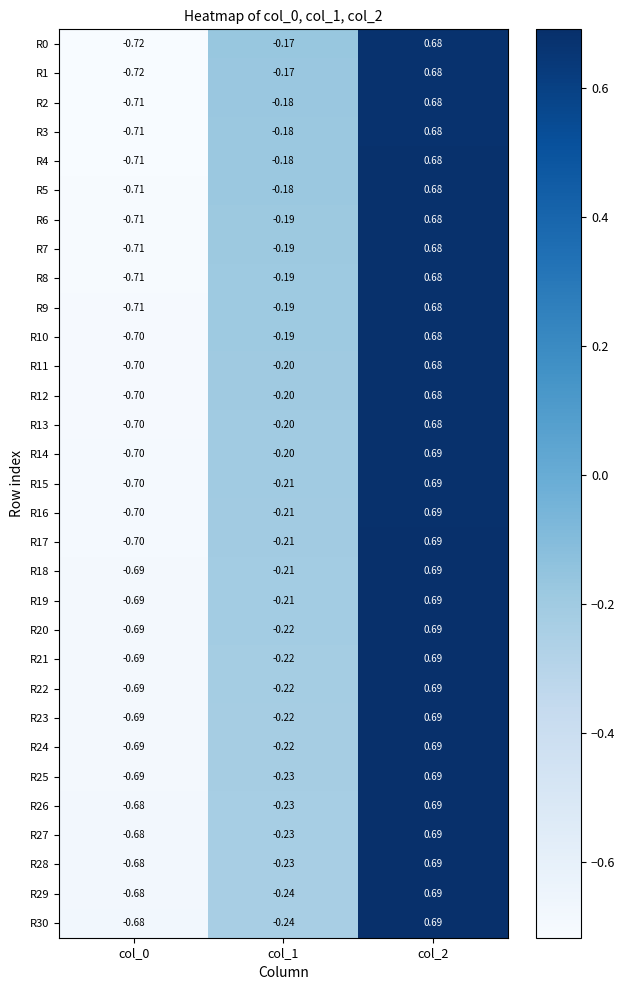

Is the value of R6 at col_0 greater than the value of R16 at col_2?

No